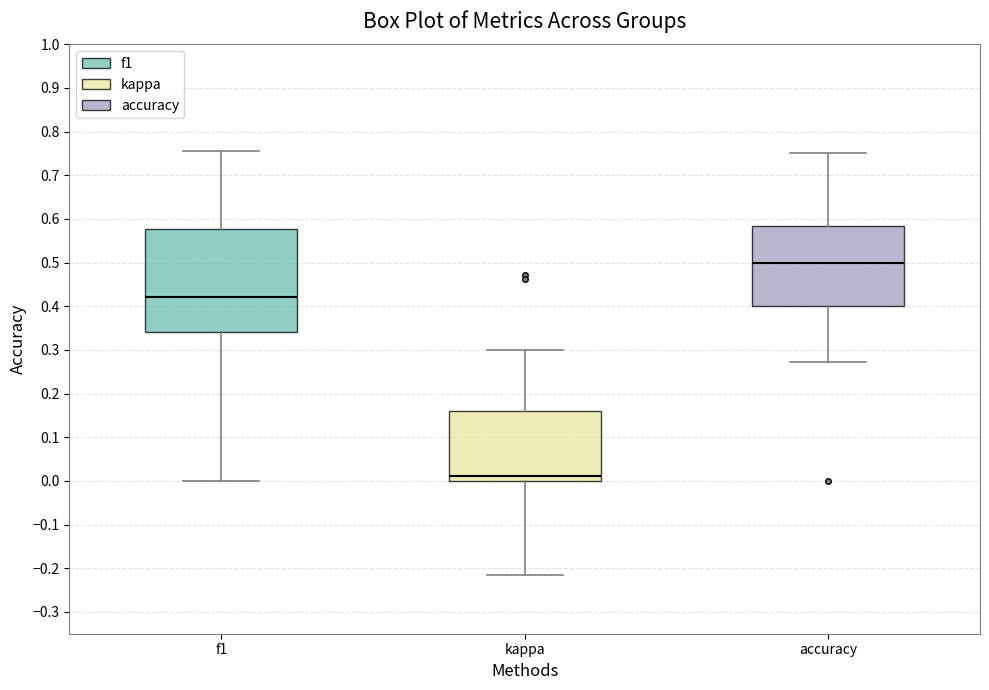

Reading left to right, transcribe this box plot: for each box, give where its median line is, the range the box spans, and where its two whiskers end, as read against the y-axis. The values are not printed on the chart, so give them approximately, as read against the axis.

f1: median 0.42, box 0.34 to 0.58, whiskers 0.00 to 0.76
kappa: median 0.01, box 0.00 to 0.16, whiskers -0.22 to 0.30
accuracy: median 0.50, box 0.40 to 0.58, whiskers 0.27 to 0.75